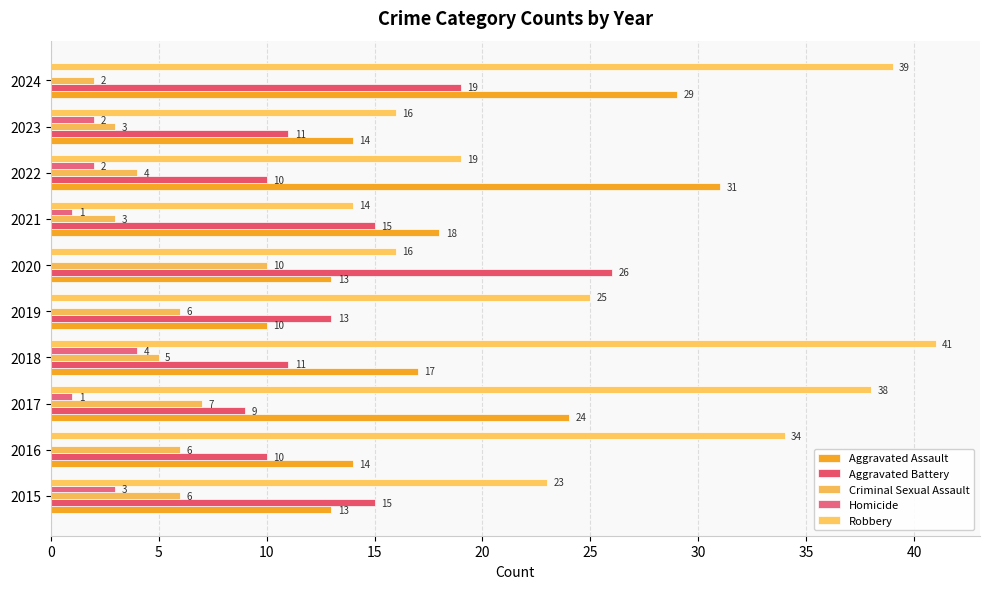

Which series has the largest range (max minus min)?

Robbery